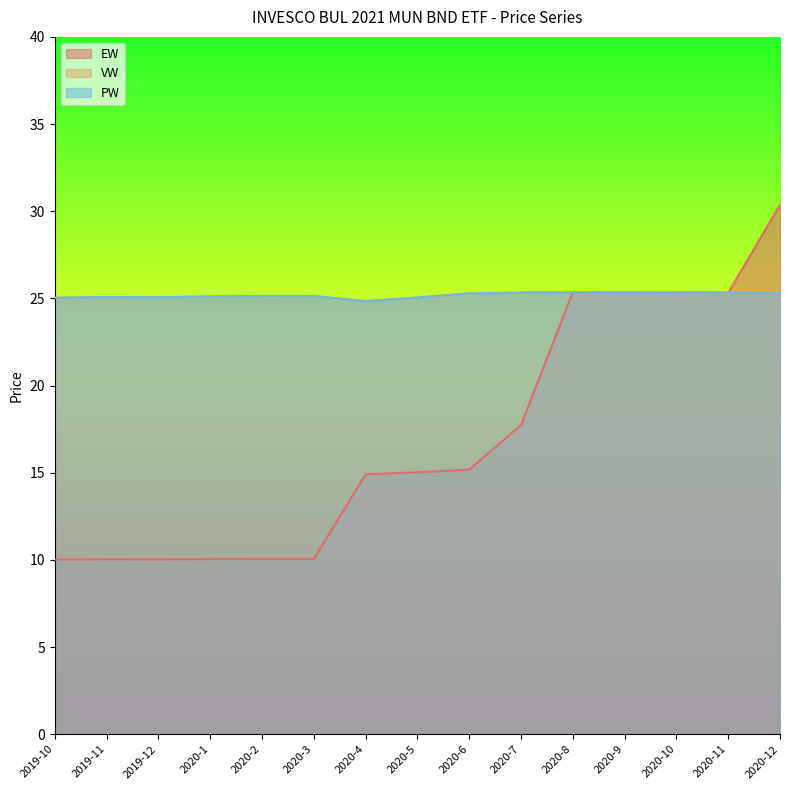

At which label is PW closest to 25?

2019-10